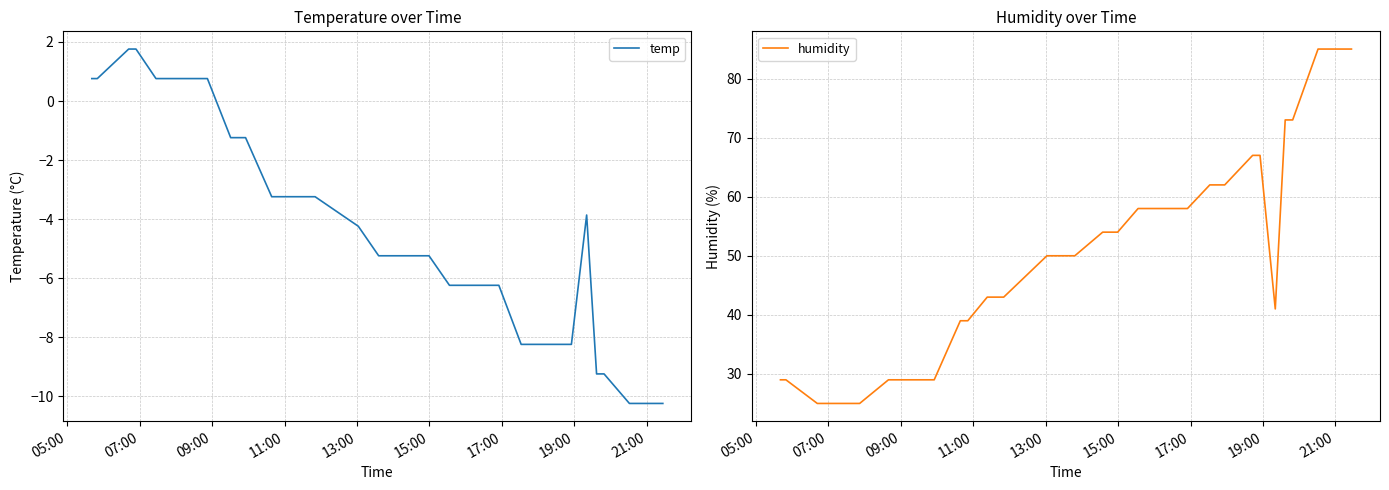

What is the maximum value for humidity?

85